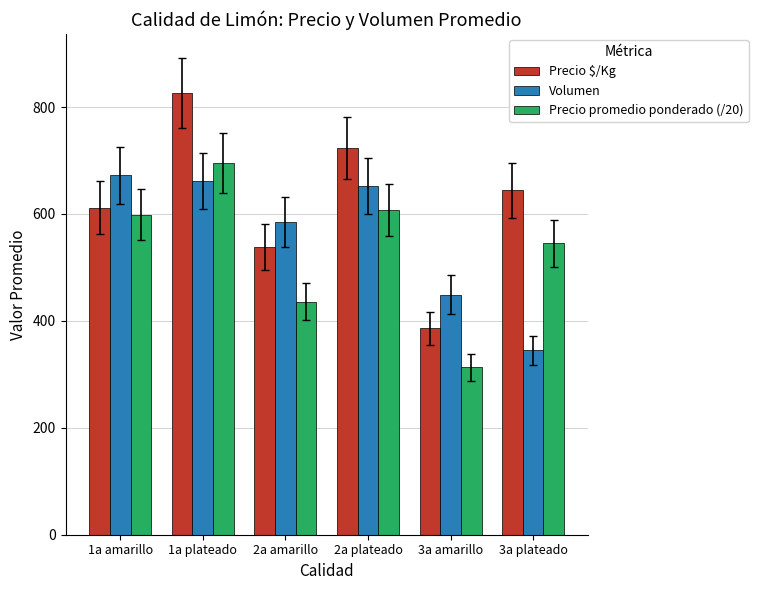

True or false: Precio promedio ponderado (/20) has a value of 1066 at 1a plateado.

False